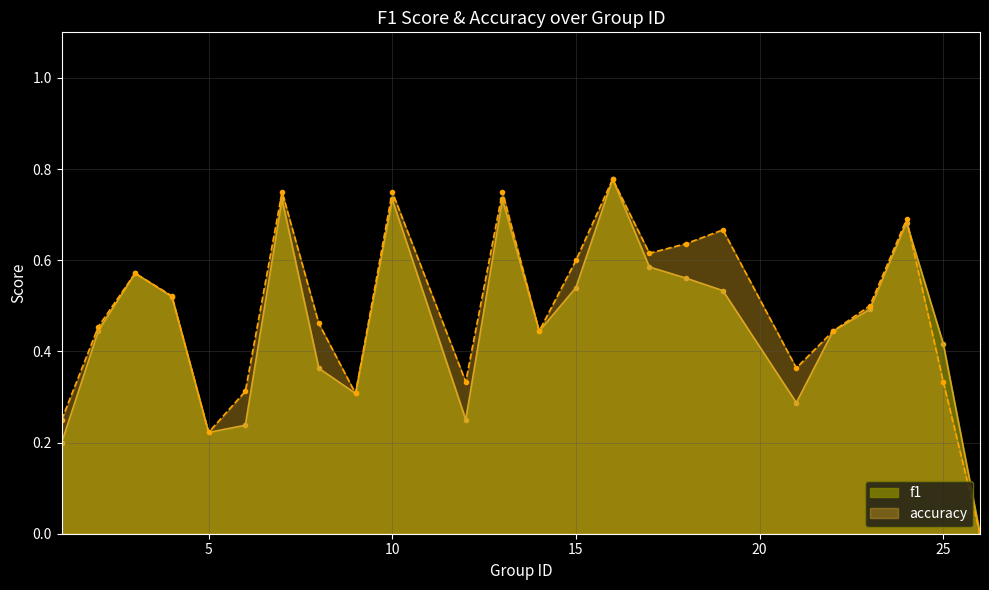

Which series changed the most between 5 and 22?

f1